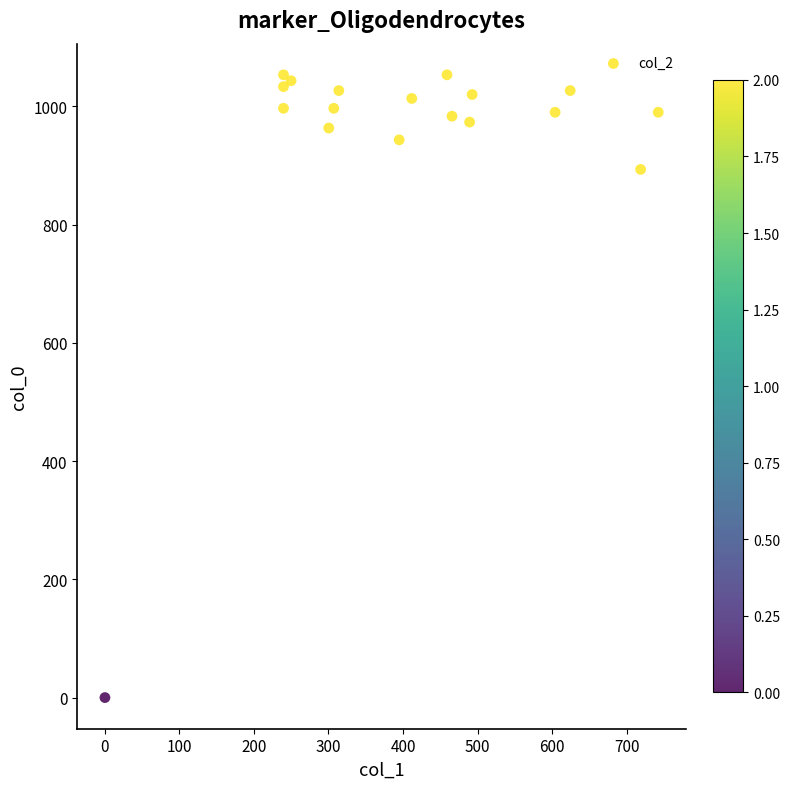

What is the range of Y values (max minus min)?

1053.3